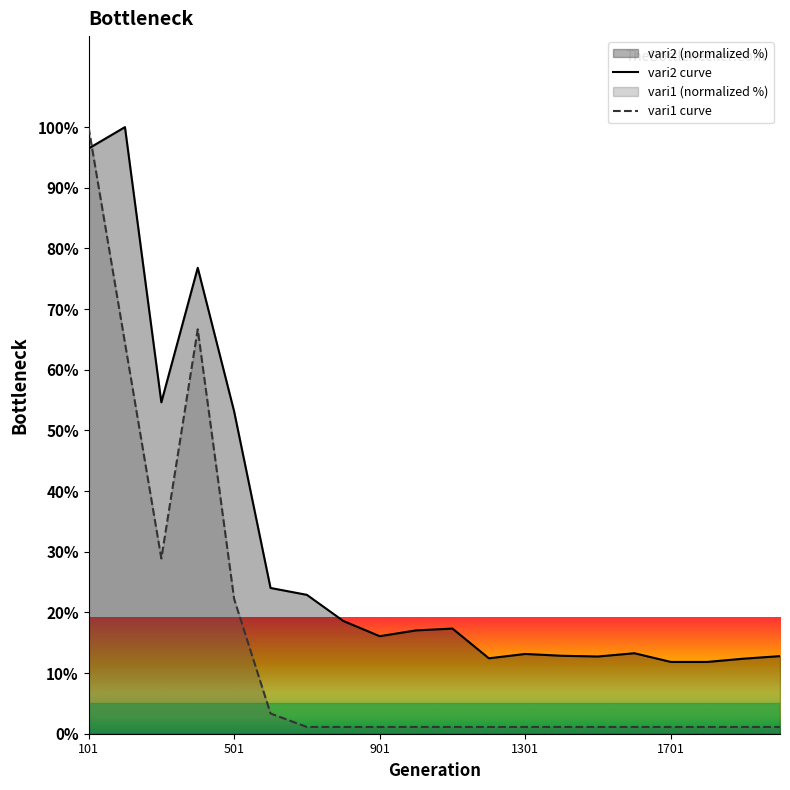

What is the minimum value for vari1?

1.1